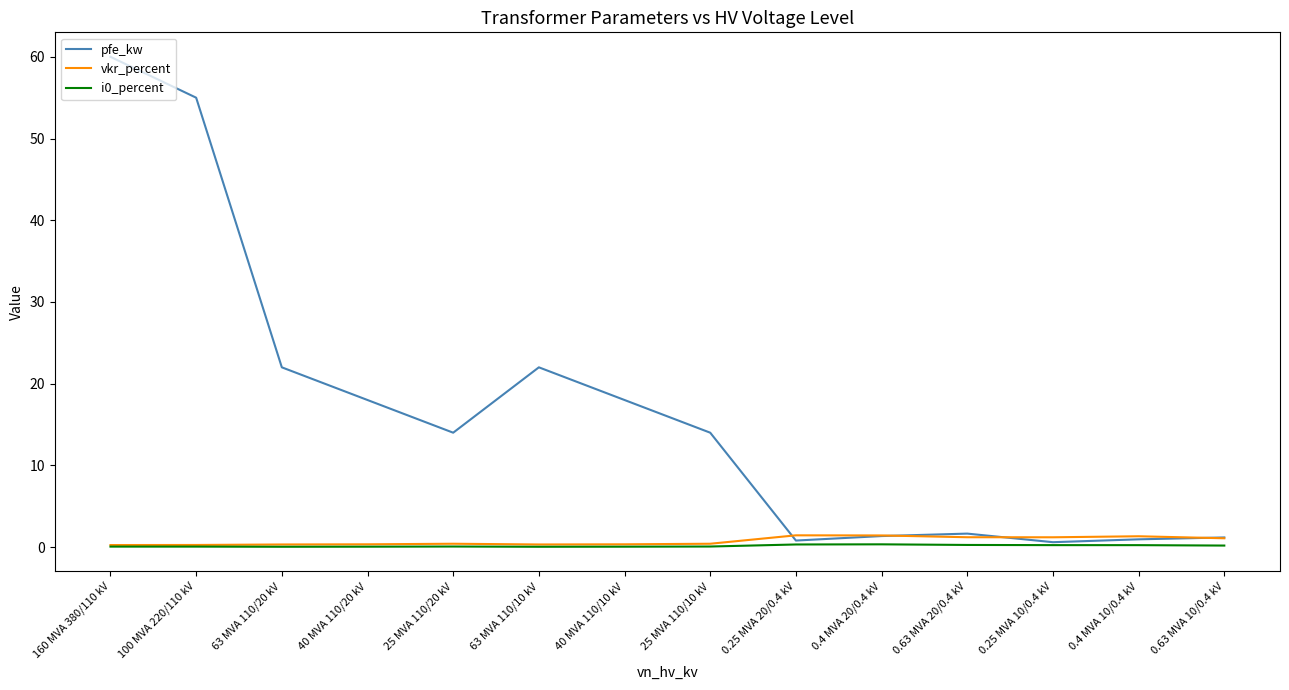

Which series has the largest range (max minus min)?

pfe_kw